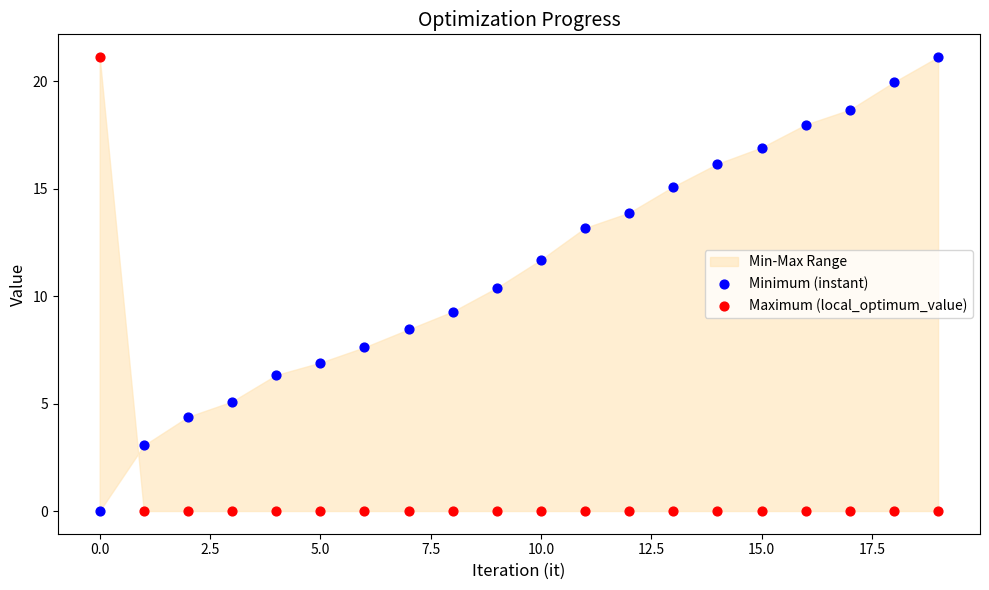

Across all data points, what is the range of Y values (max minus min)?

21.1